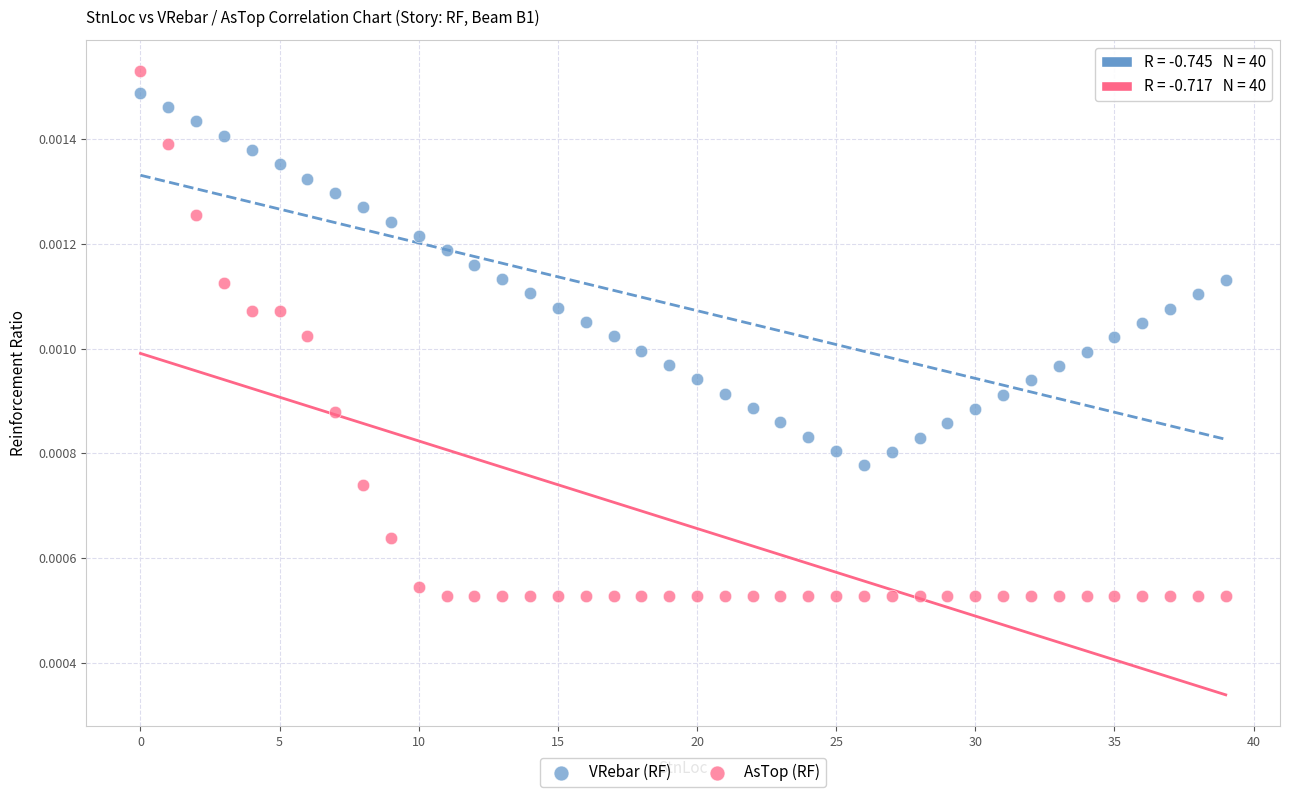

Which series has the widest spread of Y values?

AsTop (RF)